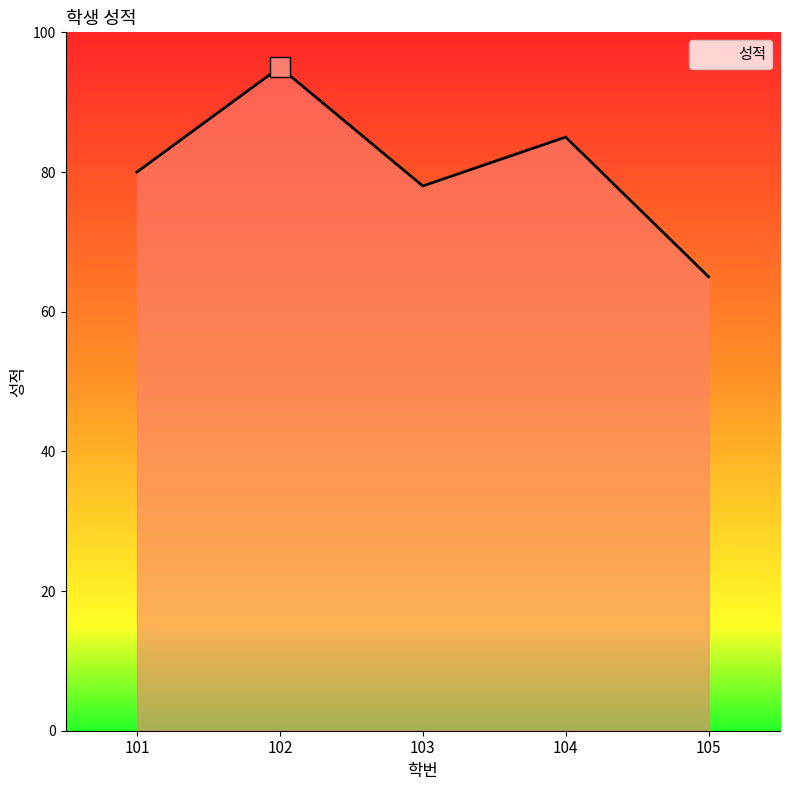

How many interior local peaks (higher than both neighbors) does the data have?

2